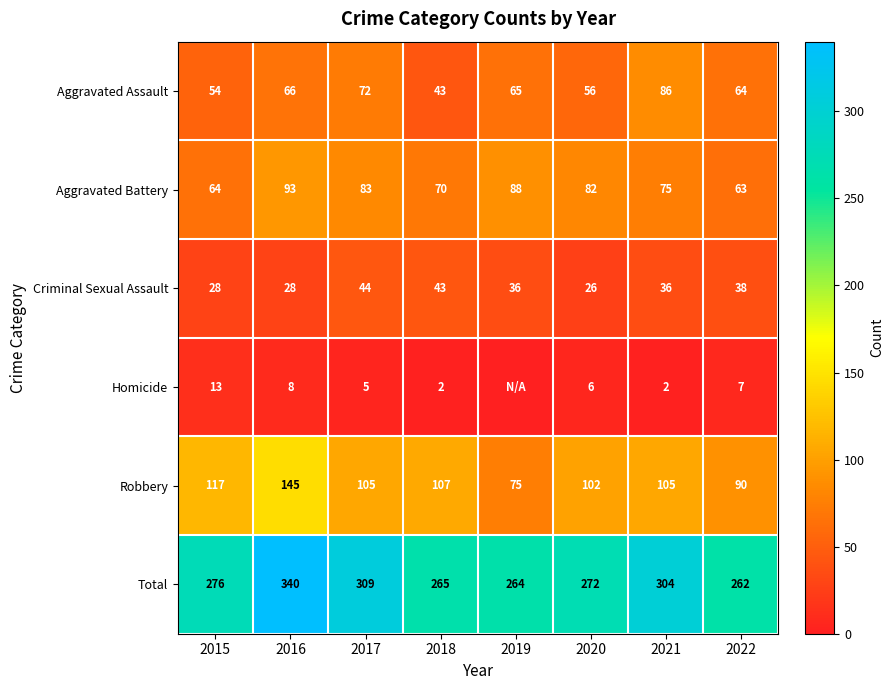

Where does the Aggravated Battery series first go above 82?

2016